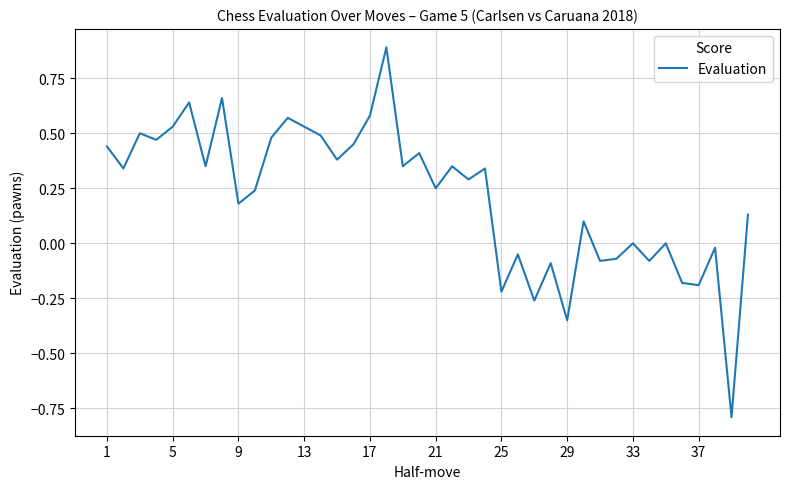

What is the difference between the maximum and minimum values?

1.7